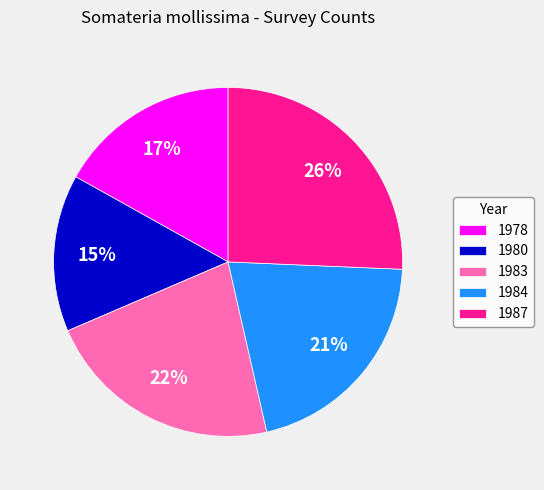

Is there a majority slice in this chart?

No